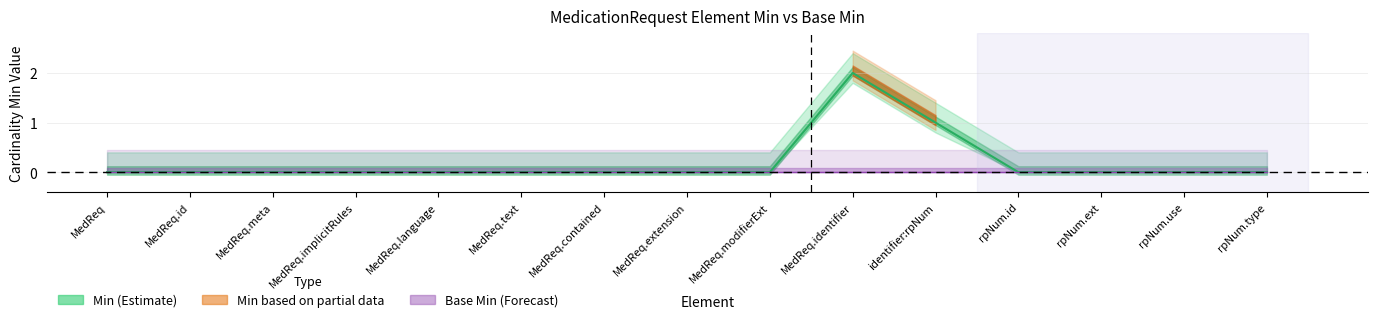

What is the maximum value shown in the chart?

2